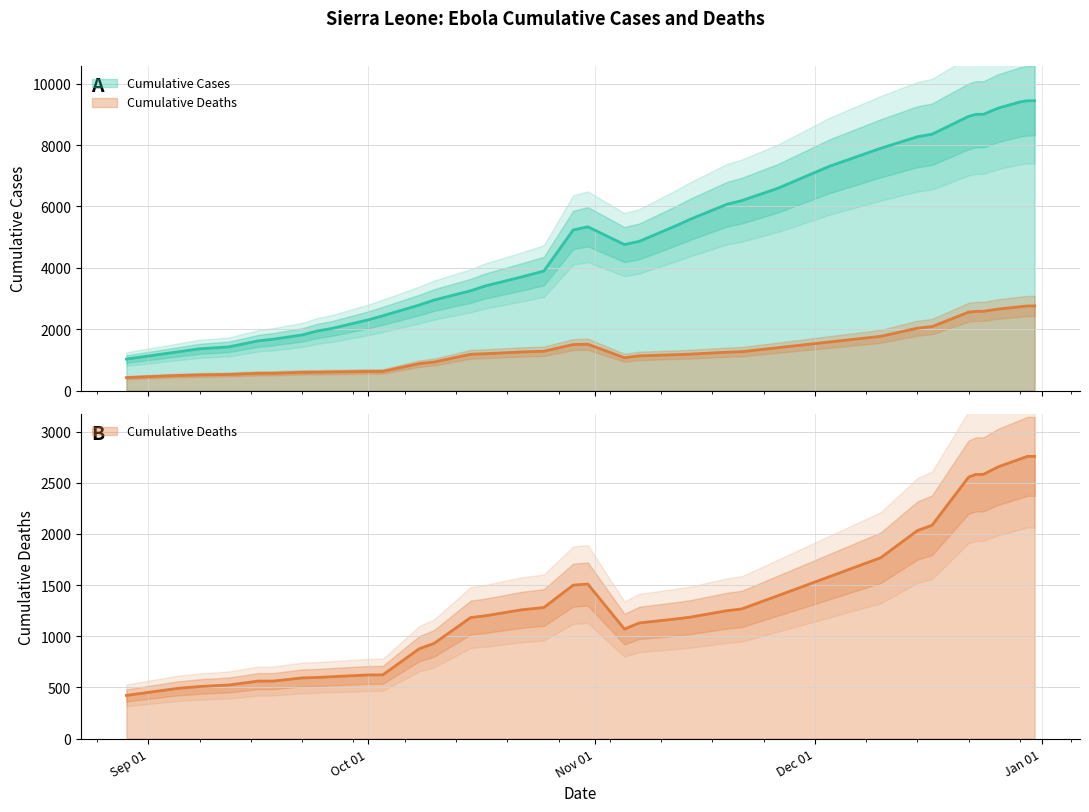

True or false: Cumulative Cases and Cumulative Deaths intersect in this chart.

False